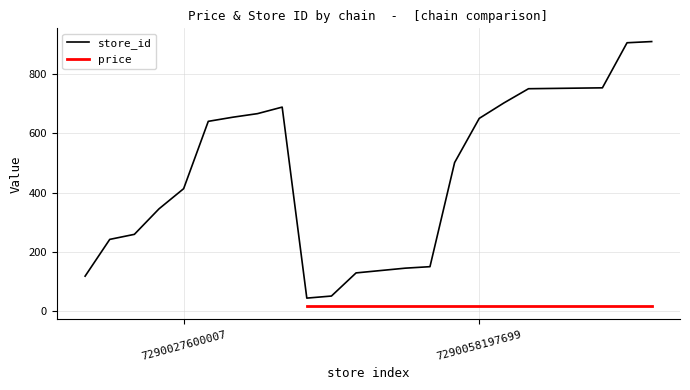

True or false: store_id has a value of 604 at 7290027600007.

False